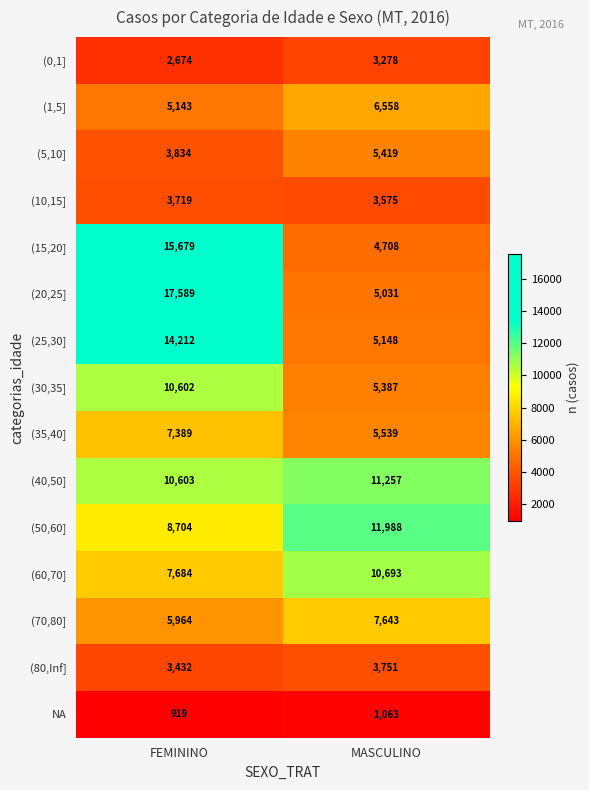

What is the total value across all series at MASCULINO?

91038